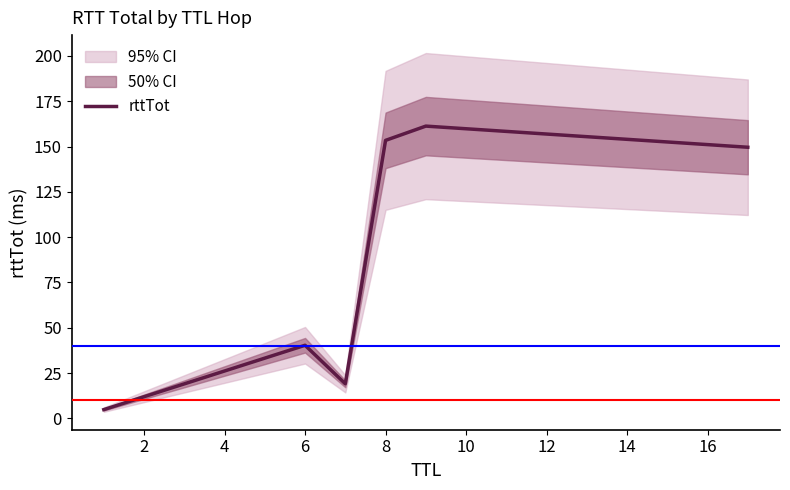

What is the maximum value for rttTot?

161.3